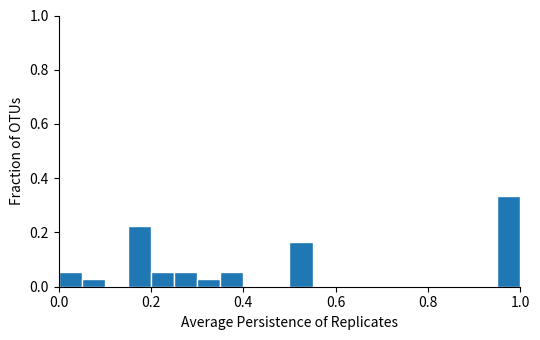

Around what value on the x-axis is the tallest bar? Give the approximate position of its centre, as read against the axis.

0.98